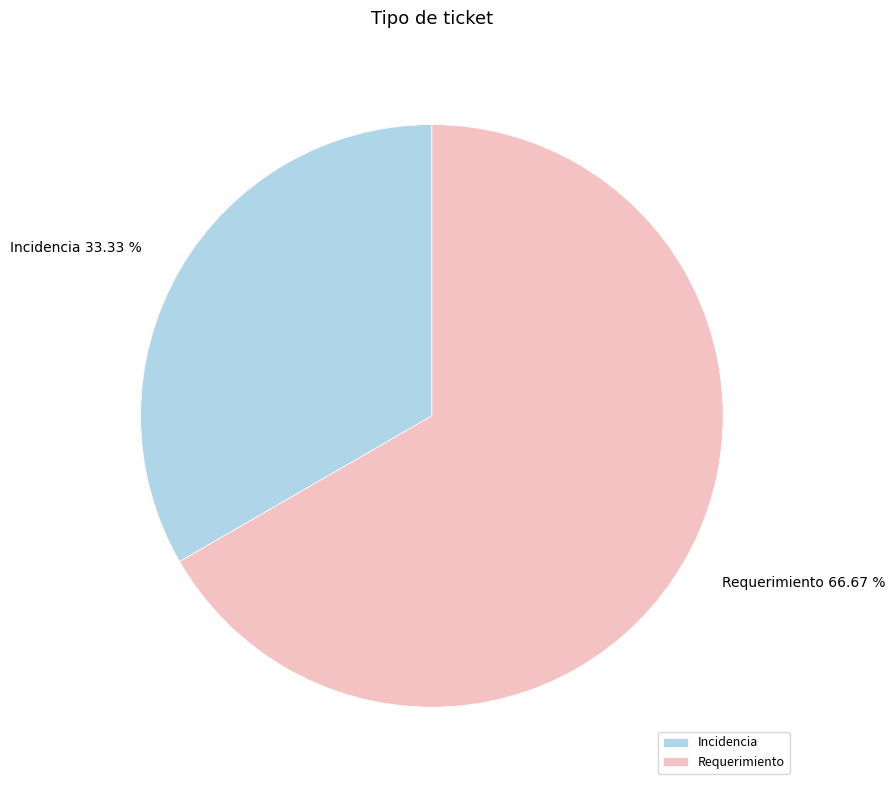

How many slices are in this pie chart?

2